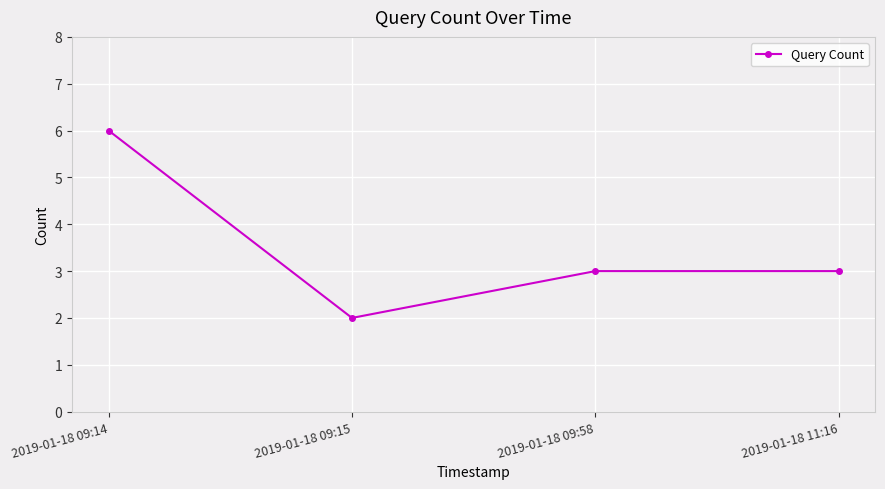

At which category does the chart reach its peak across all series?

2019-01-18 09:14